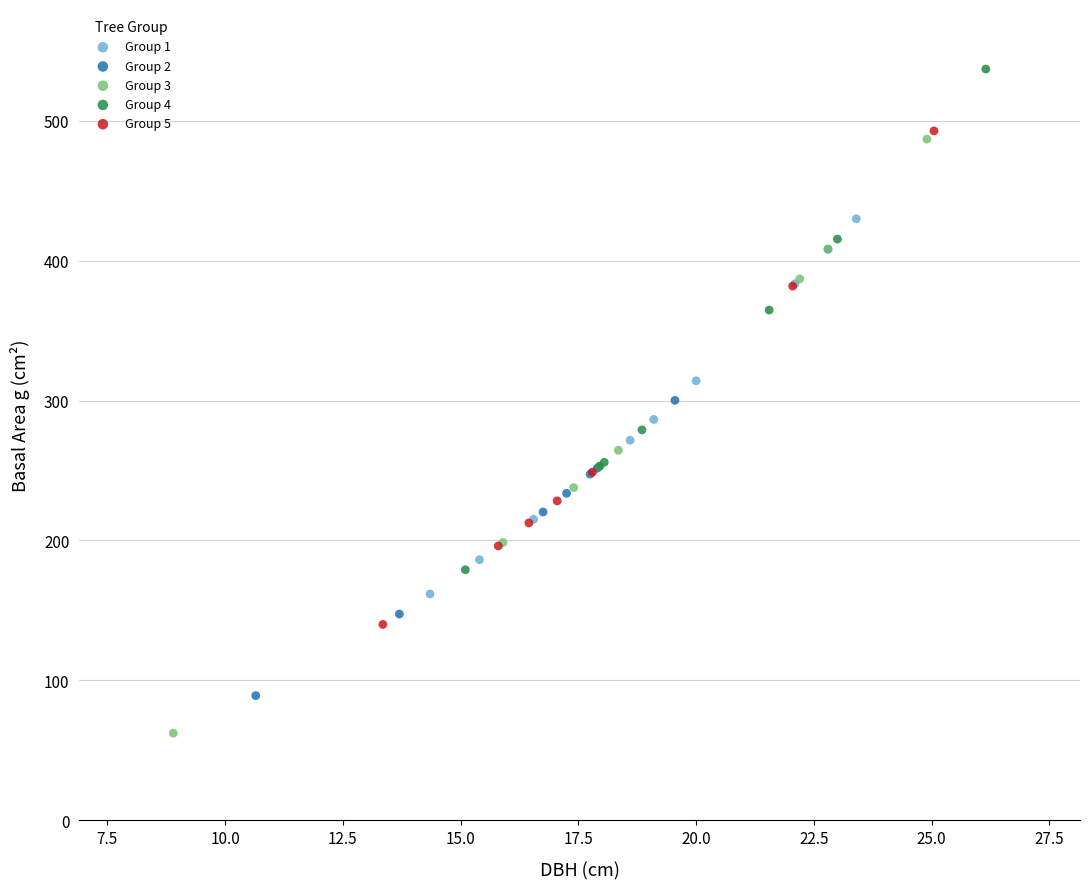

Which series has the widest spread of Y values?

Group 3